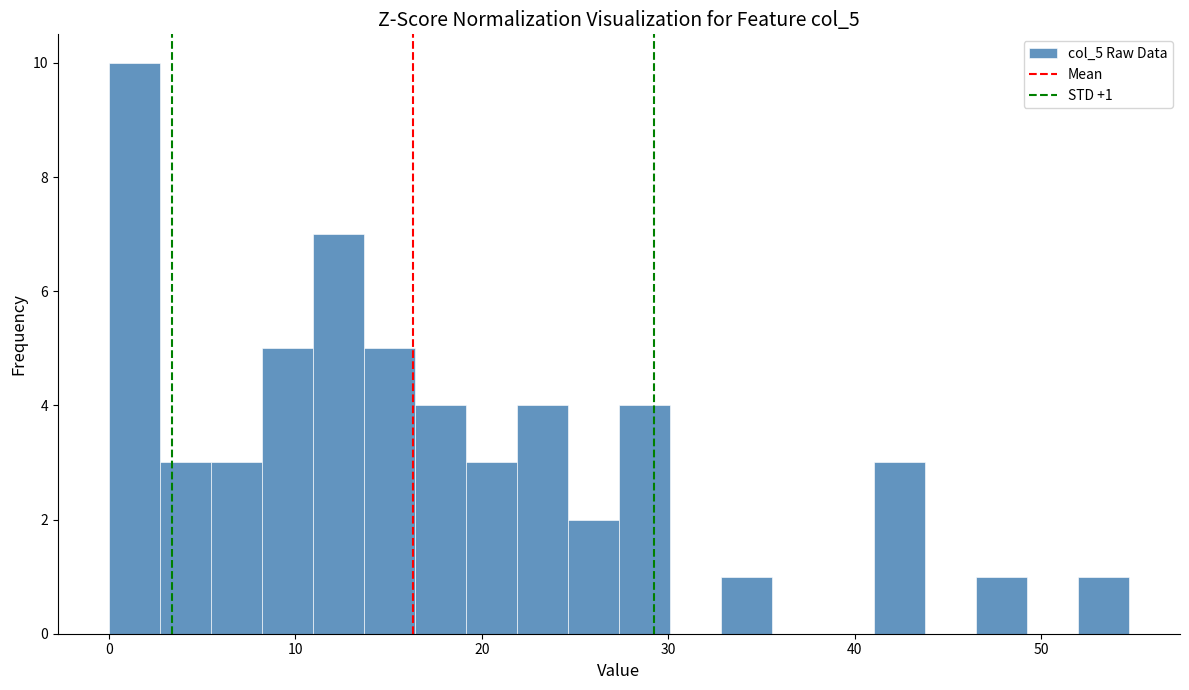

Read against the x-axis, roughly where is the centre of the tallest bar?

1